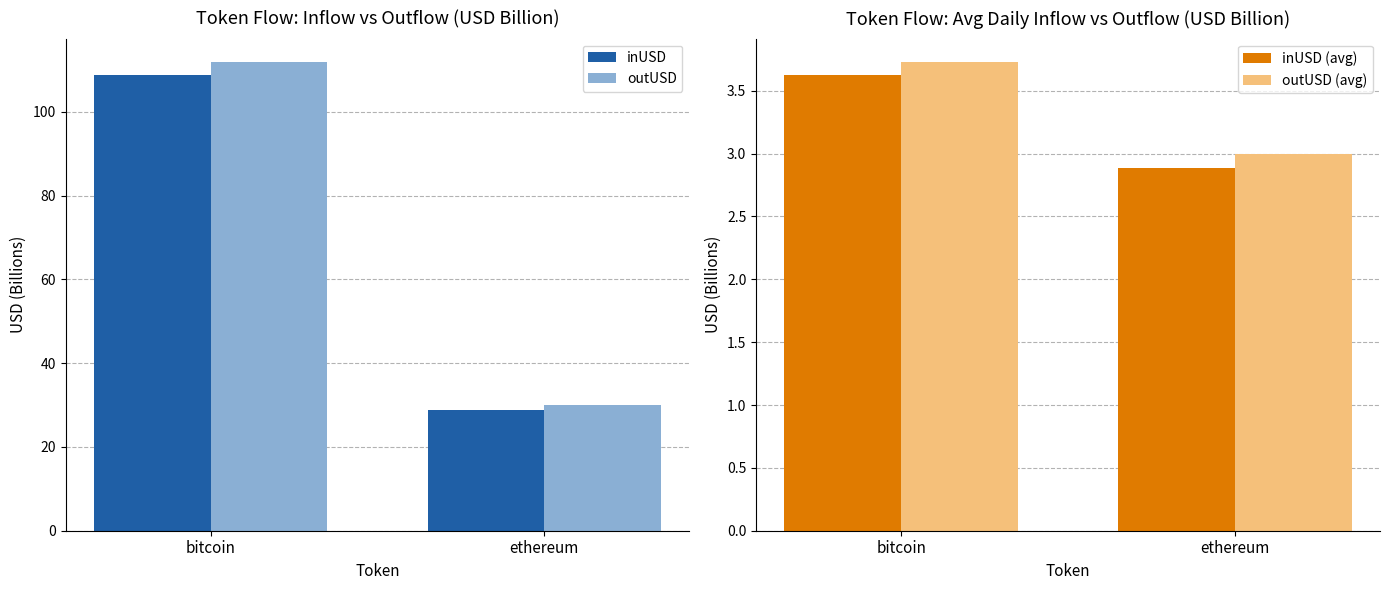

What is the difference between the maximum and minimum values in the outUSD series?

81.9